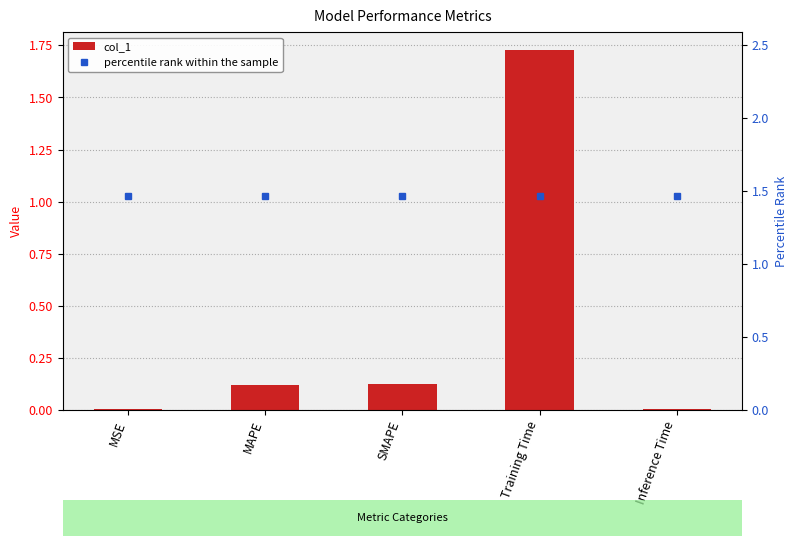

What is the spread (max minus min) of values at Inference Time?

1.5